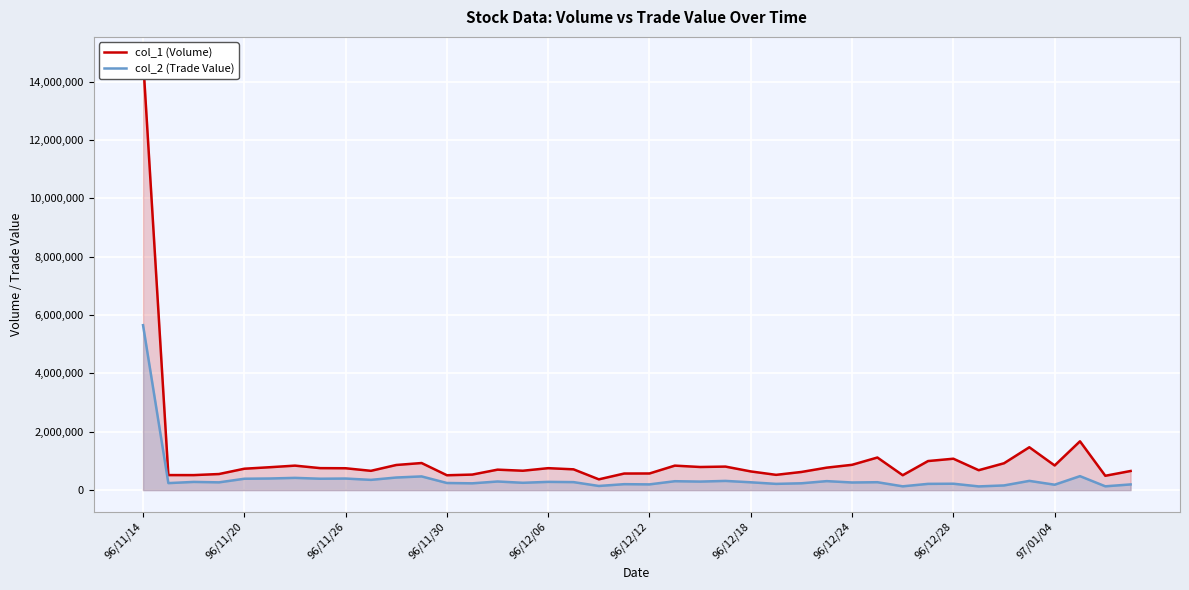

How many lines are shown in the chart?

2